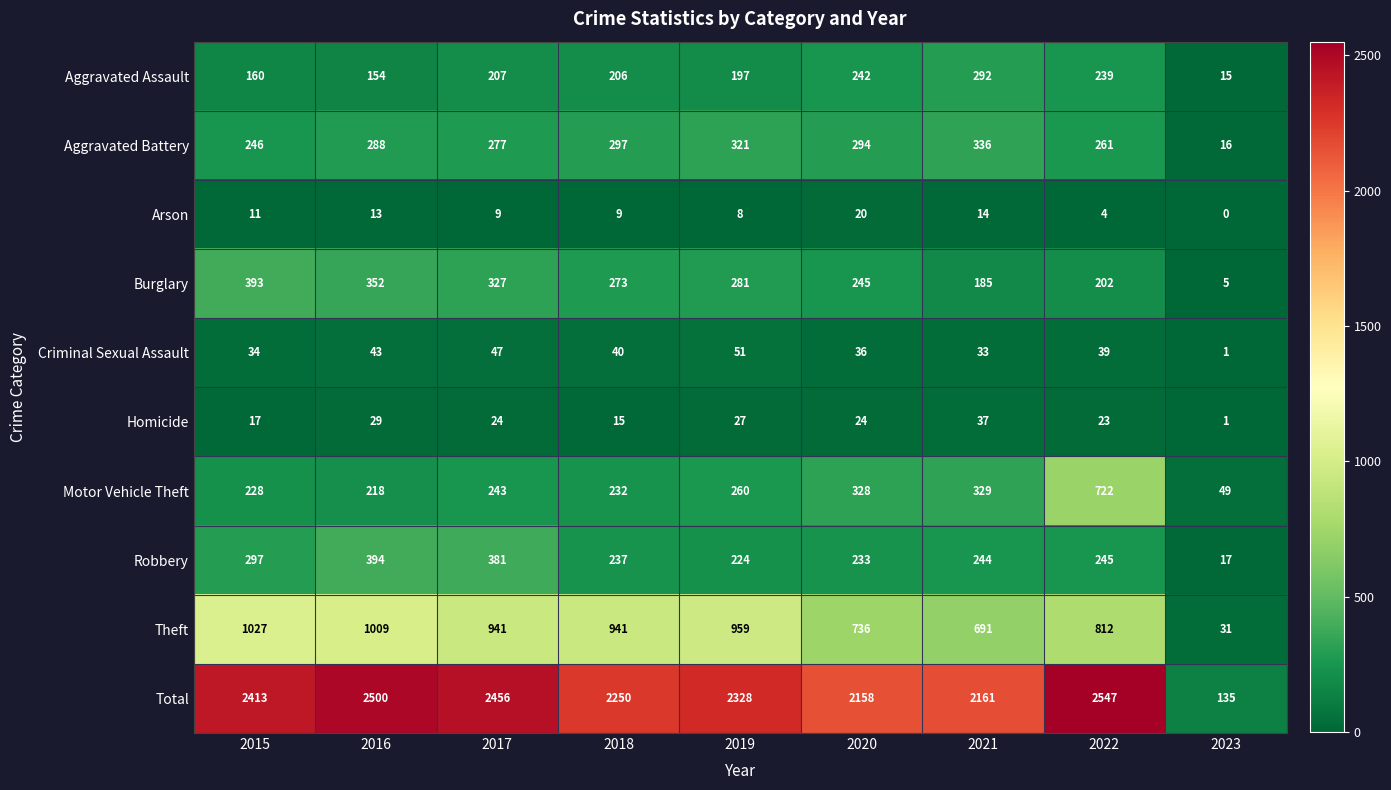

Between 2017 and 2019, which series saw the biggest shift?

Robbery